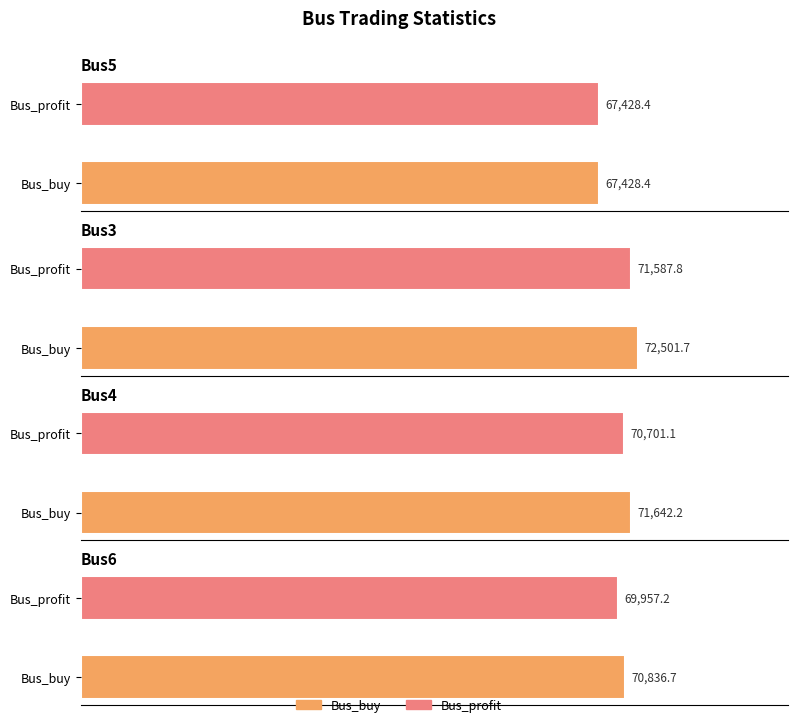

List the labels in order of Bus_profit value, largest first.

Bus3, Bus4, Bus6, Bus5